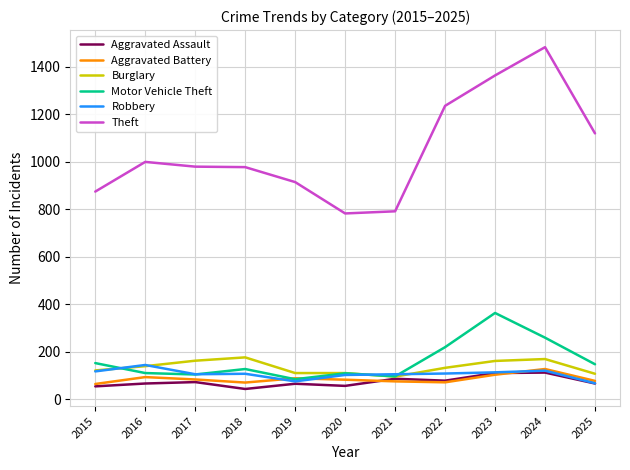

True or false: Motor Vehicle Theft and Theft intersect in this chart.

False